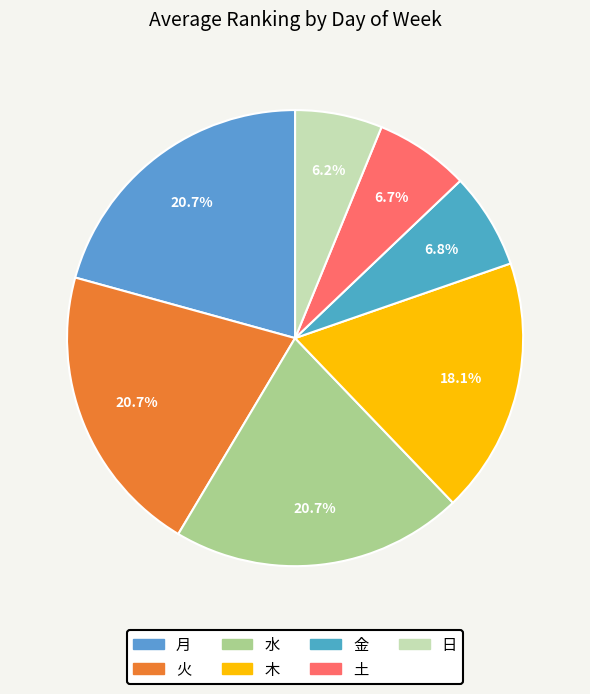

To the nearest percent, what portion does 木 represent?

18%